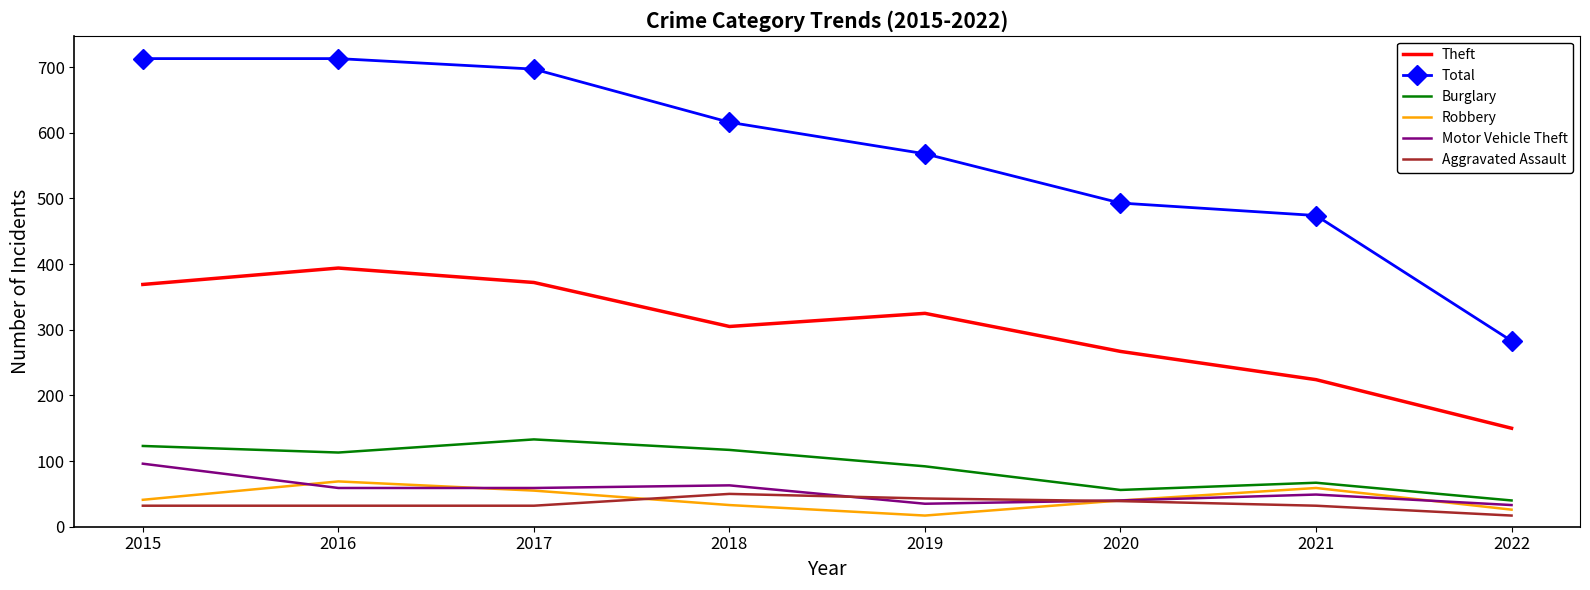

What is the smallest value displayed?

17